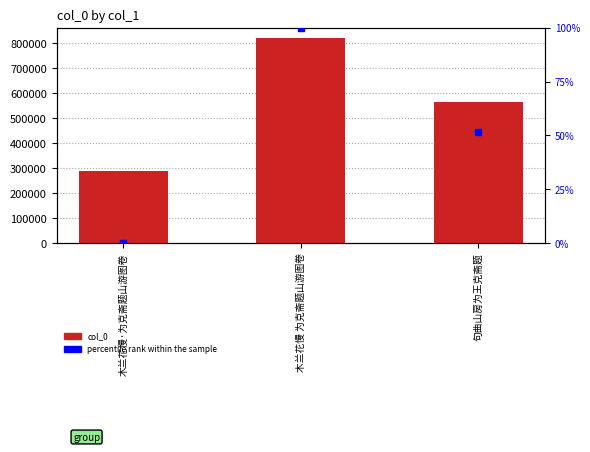

What is the total value across all series at 木兰花慢 为克斋题山游图卷?

821041.0